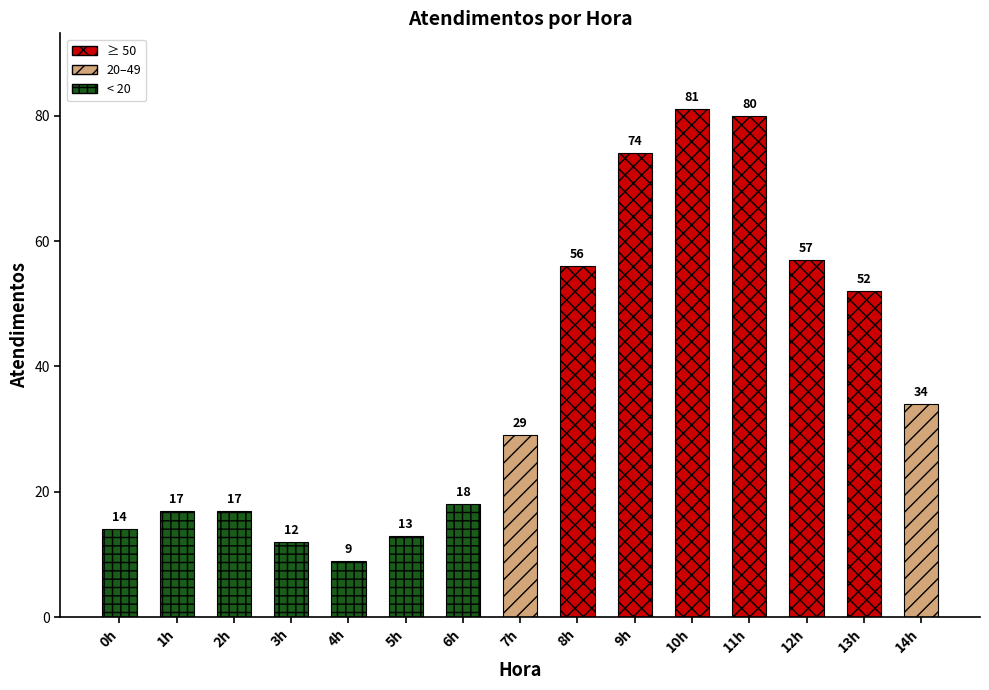

Reading left to right, transcribe all the data shown in this chart.

0h=14	1h=17	2h=17	3h=12	4h=9	5h=13	6h=18	7h=29	8h=56	9h=74	10h=81	11h=80	12h=57	13h=52	14h=34